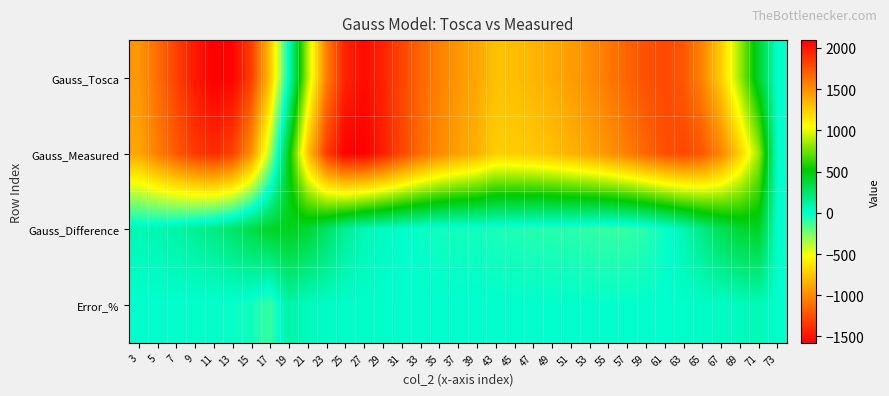

Reading right to left, extract all data points from this chart.

Gauss_Tosca: 73=0.0	71=410.3	69=844.3	67=1244.7	65=1551.7	63=1733.5	61=1790.3	59=1758.8	57=1683.7	55=1595.8	53=1512.4	51=1441.4	49=1384.7	47=1343.0	45=1314.5	43=1296.0	39=1405.6	37=1473.8	35=1564.3	33=1675.5	31=1808.1	29=1950.9	27=2037.2	25=1950.3	23=1565.7	21=875.4	19=20.7	17=-784.0	15=-1325.0	13=-1559.8	11=-1578.0	9=-1470.7	7=-1302.8	5=-1123.9	3=-948.2
Gauss_Measured: 73=0.0	71=839.9	69=1237.8	67=1546.7	65=1734.9	63=1798.2	61=1765.7	59=1679.0	57=1577.1	55=1485.8	53=1414.3	51=1357.2	49=1305.1	47=1269.7	45=1250.2	43=1242.3	39=1365.4	37=1432.6	35=1527.2	33=1654.9	31=1810.5	29=1972.6	27=2095.1	25=2087.4	23=1838.7	21=1274.2	19=466.8	17=-368.3	15=-988.5	13=-1314.1	11=-1397.5	9=-1334.8	7=-1208.3	5=-1053.7	3=-889.0
Gauss_Difference: 73=0.0	71=429.6	69=393.5	67=302.1	65=183.1	63=64.8	61=-24.6	59=-79.8	57=-106.7	55=-110.0	53=-98.1	51=-84.2	49=-79.5	47=-73.3	45=-64.3	43=-53.7	39=-40.2	37=-41.2	35=-37.1	33=-20.6	31=2.4	29=21.8	27=57.9	25=137.1	23=273.0	21=398.8	19=446.1	17=415.7	15=336.5	13=245.7	11=180.6	9=135.9	7=94.5	5=70.1	3=59.1
Error_%: 73=0.0	71=51.1	69=31.8	67=19.5	65=10.6	63=3.6	61=-1.4	59=-4.8	57=-6.8	55=-7.4	53=-6.9	51=-6.2	49=-6.1	47=-5.8	45=-5.1	43=-4.3	39=-2.9	37=-2.9	35=-2.4	33=-1.2	31=0.1	29=1.1	27=2.8	25=6.6	23=14.8	21=31.3	19=95.6	17=-112.9	15=-34.0	13=-18.7	11=-12.9	9=-10.2	7=-7.8	5=-6.7	3=-6.7